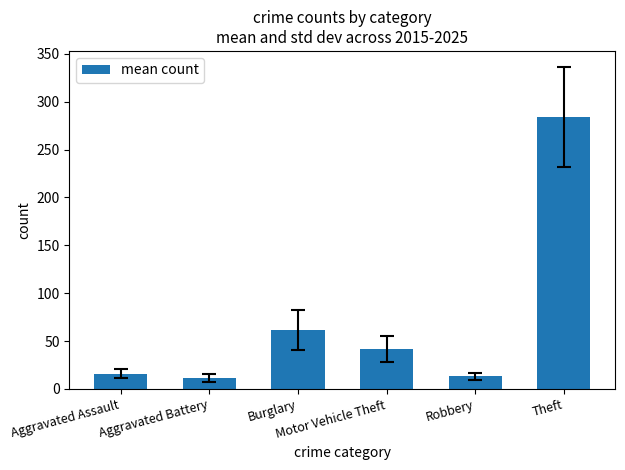

At which label is the value closest to 147?

Burglary